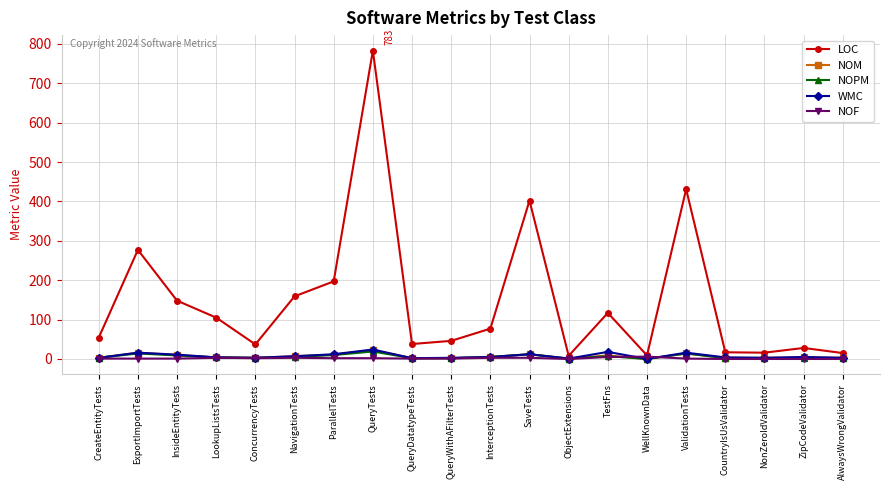

True or false: NOF has a value of 0 at CountryIsUsValidator.

True